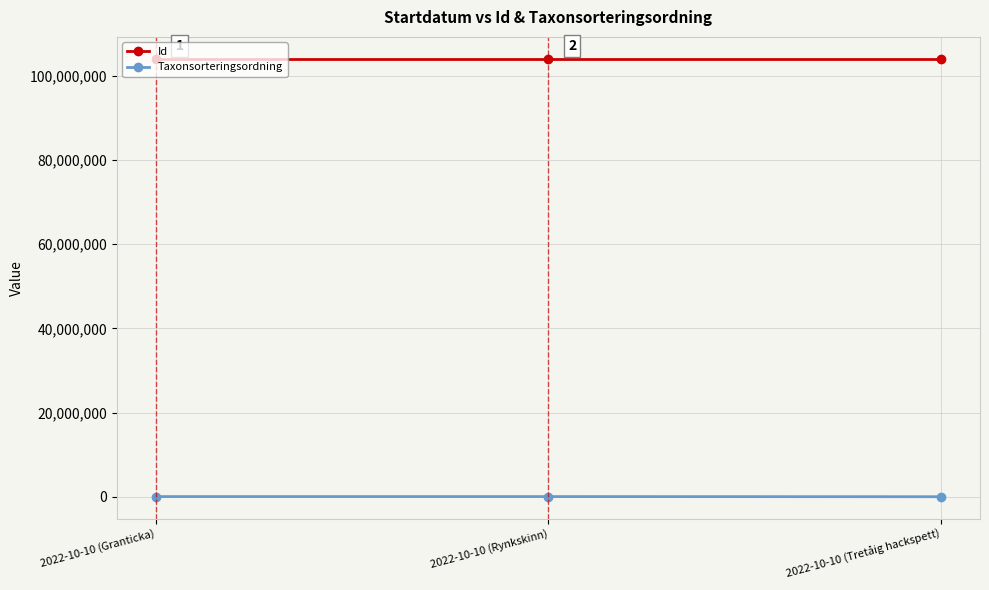

What is the sum of all Id values?

312108461